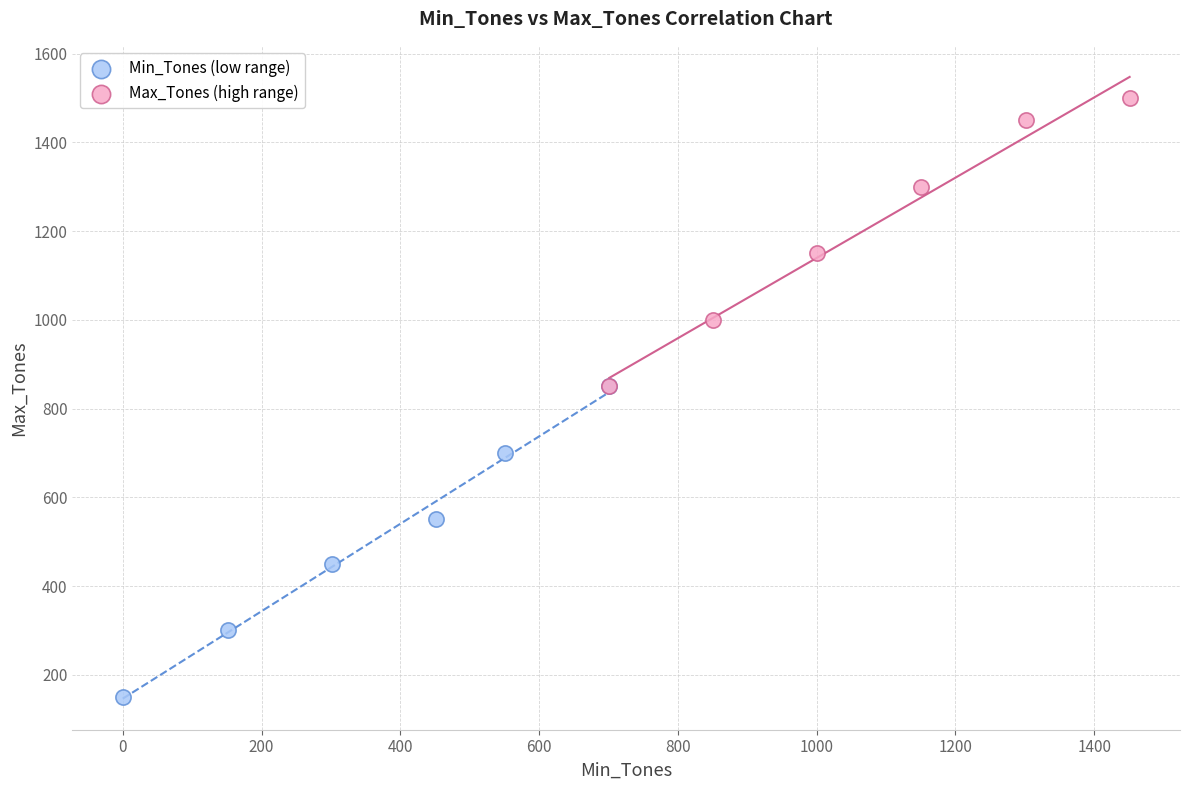

Which series has the widest spread of Y values?

Min_Tones (low range)